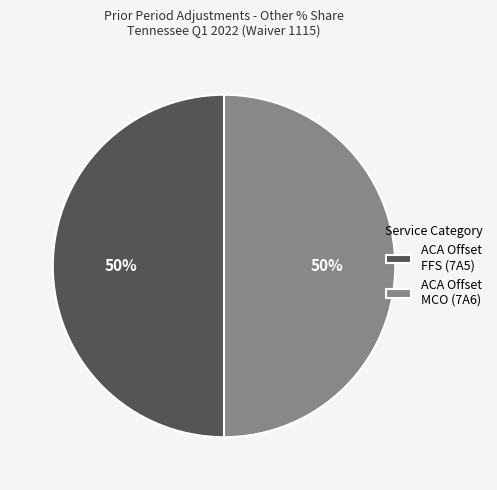

To the nearest percent, what portion does ACA Offset MCO (7A6) represent?

50%